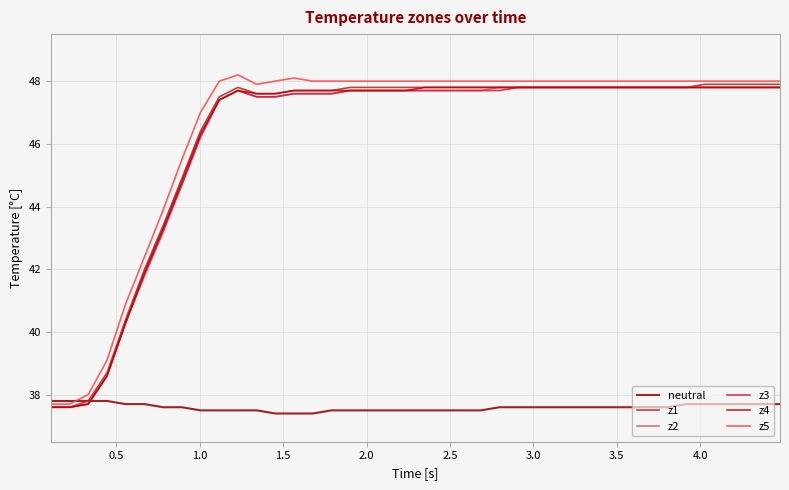

What is the highest value of the z4 series?

47.8